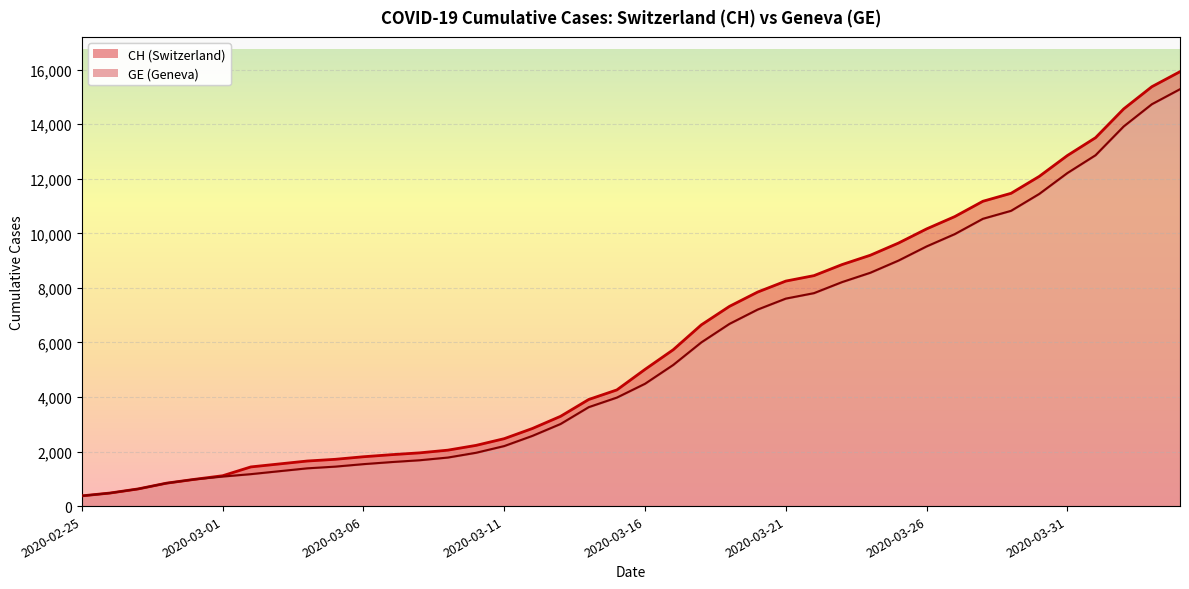

What is the approximate value of GE at 2020-03-03, to the nearest 10?

1280